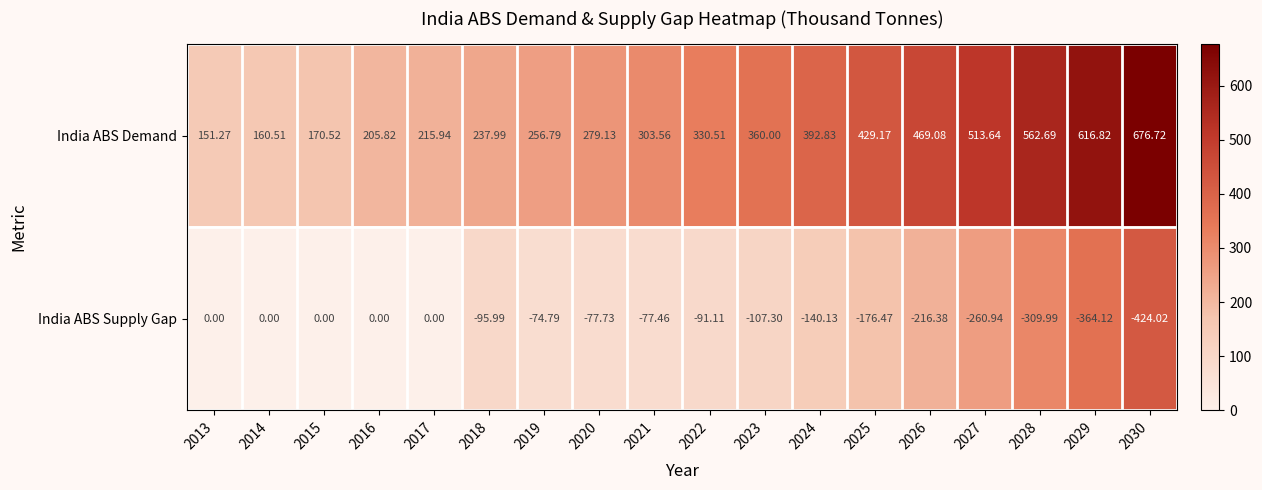

Is the value of India ABS Supply Gap at 2027 greater than the value of India ABS Demand at 2022?

No